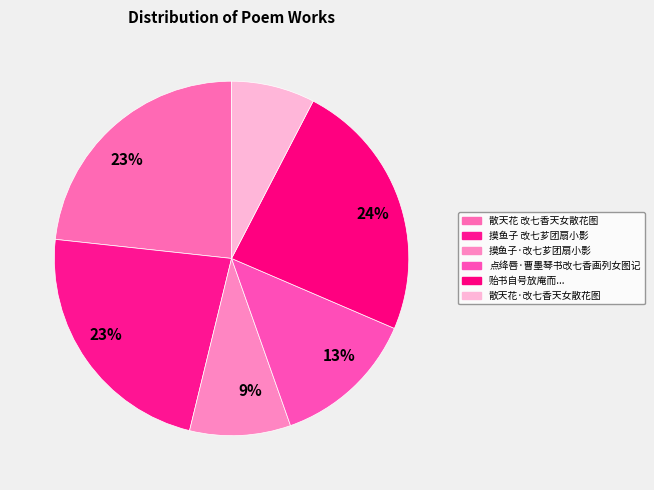

Count the number of slices in the pie.

6